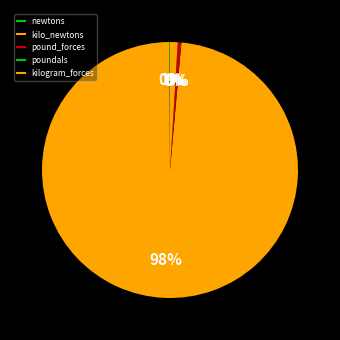

To the nearest percent, what percentage of the pie is kilo_newtons?

98%